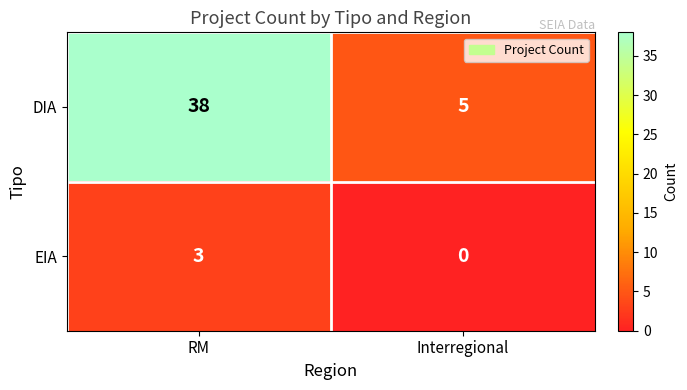

At which category is the sum across all series the highest?

RM